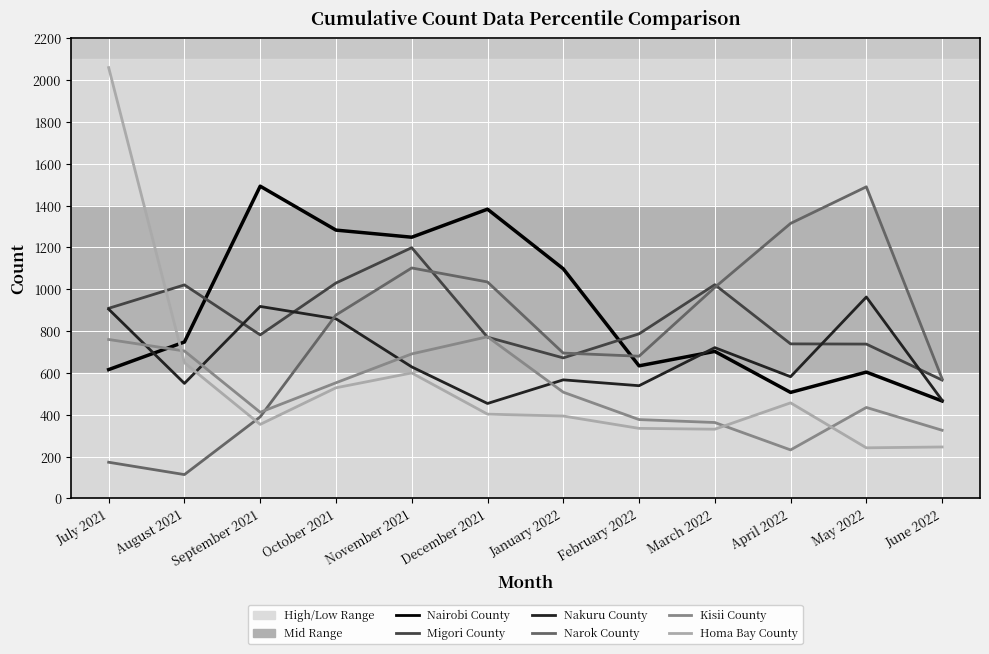

Does the chart have visible grid lines?

Yes